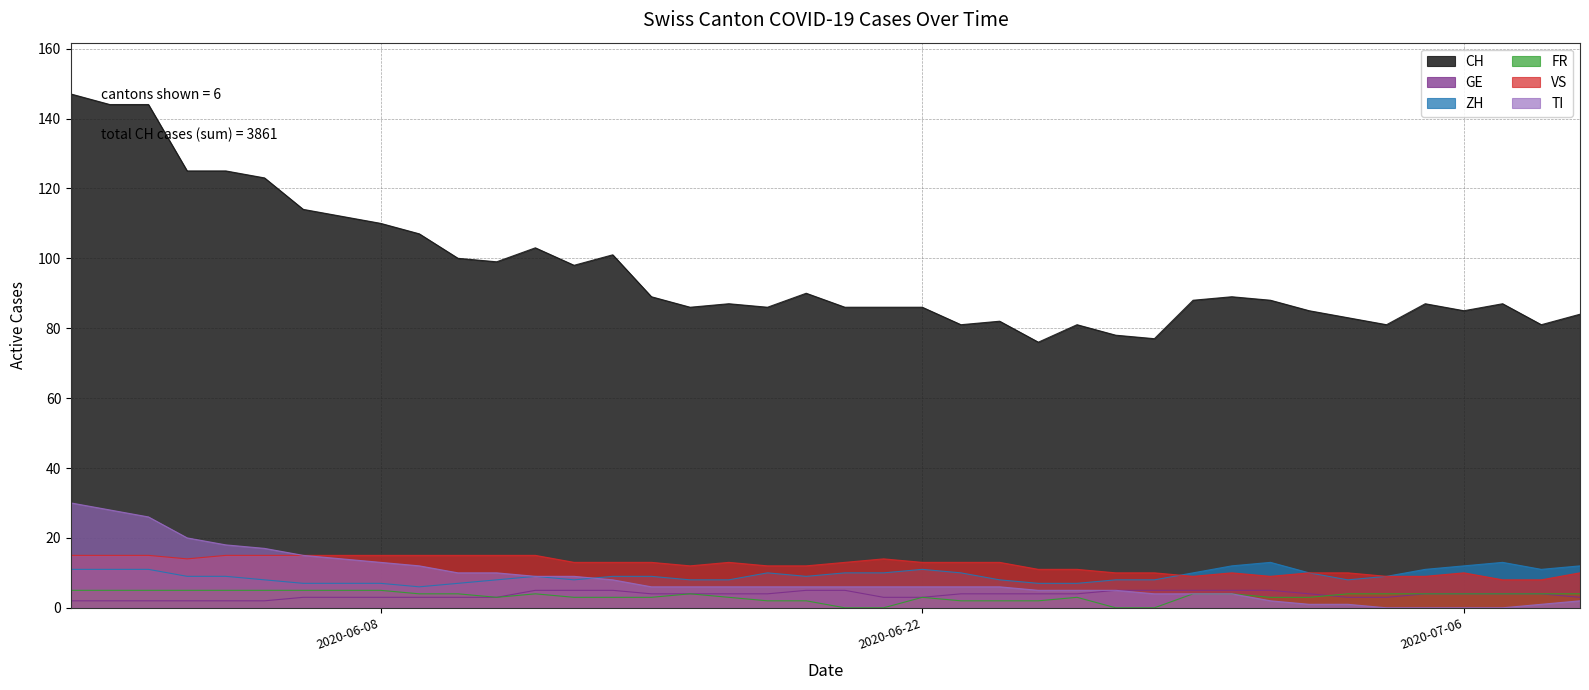

Which series has the widest spread of values?

CH